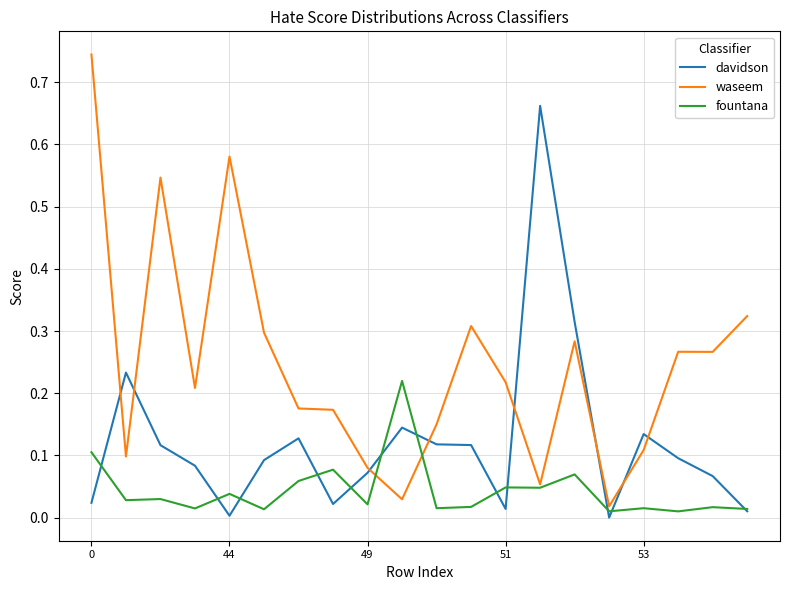

Which series has the widest spread of values?

waseem